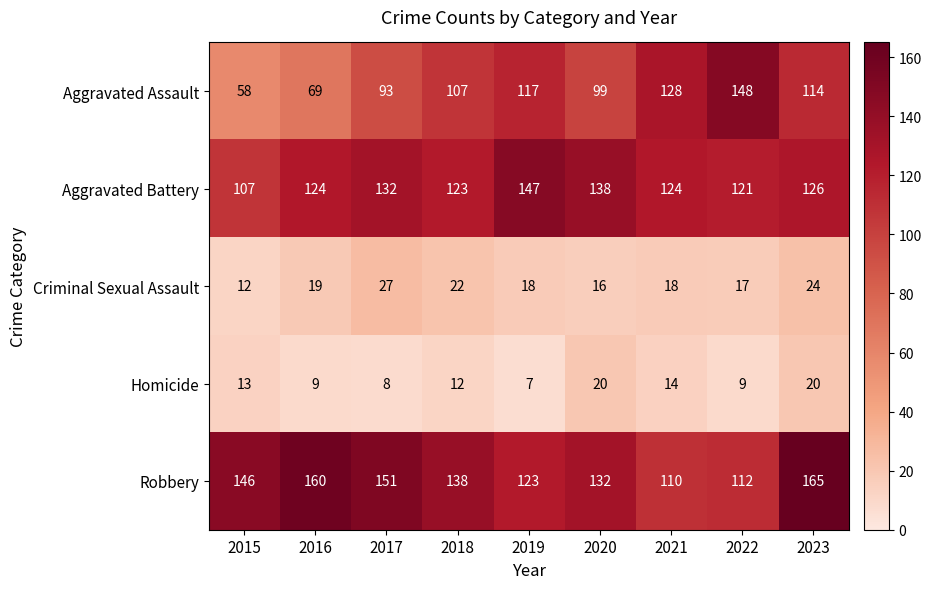

Which category has the lowest value in the Homicide series?

2019